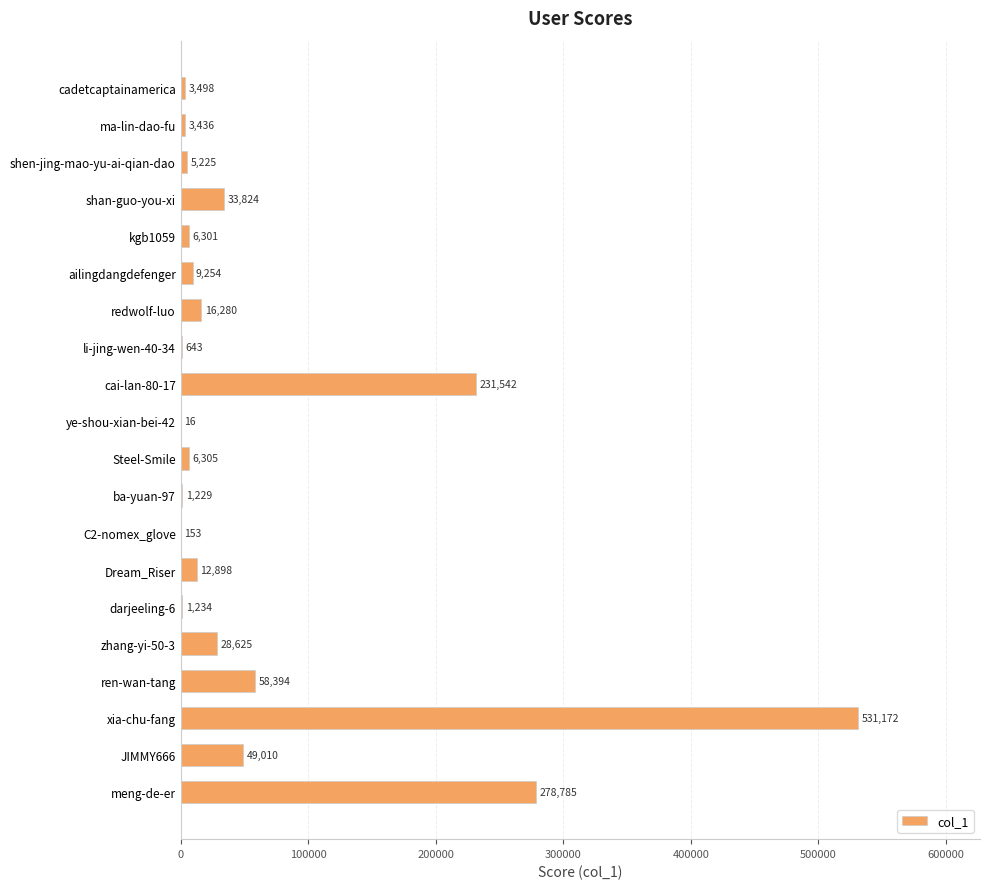

Approximately how many times larger is the value at ren-wan-tang compared to JIMMY666?

1.2